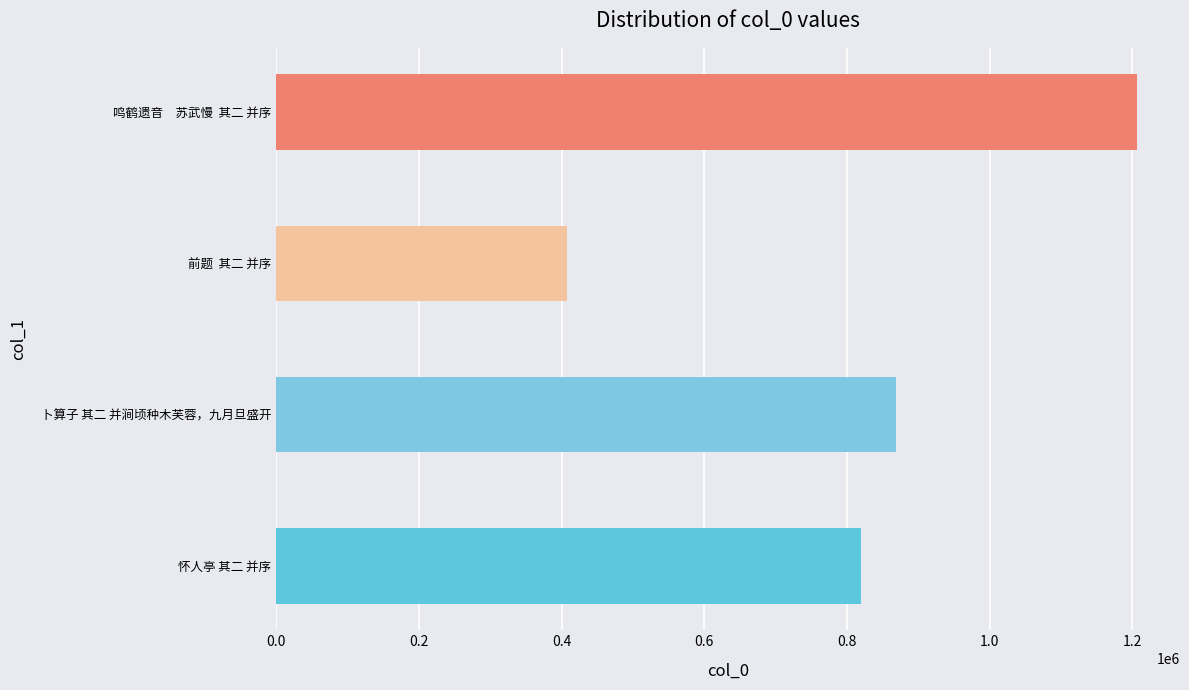

What is the approximate value at 前题  其二 并序?

407968